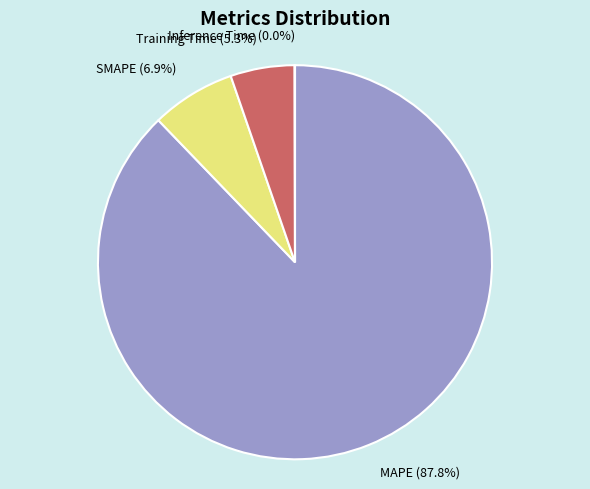

Between Training Time and MAPE, which is larger?

MAPE